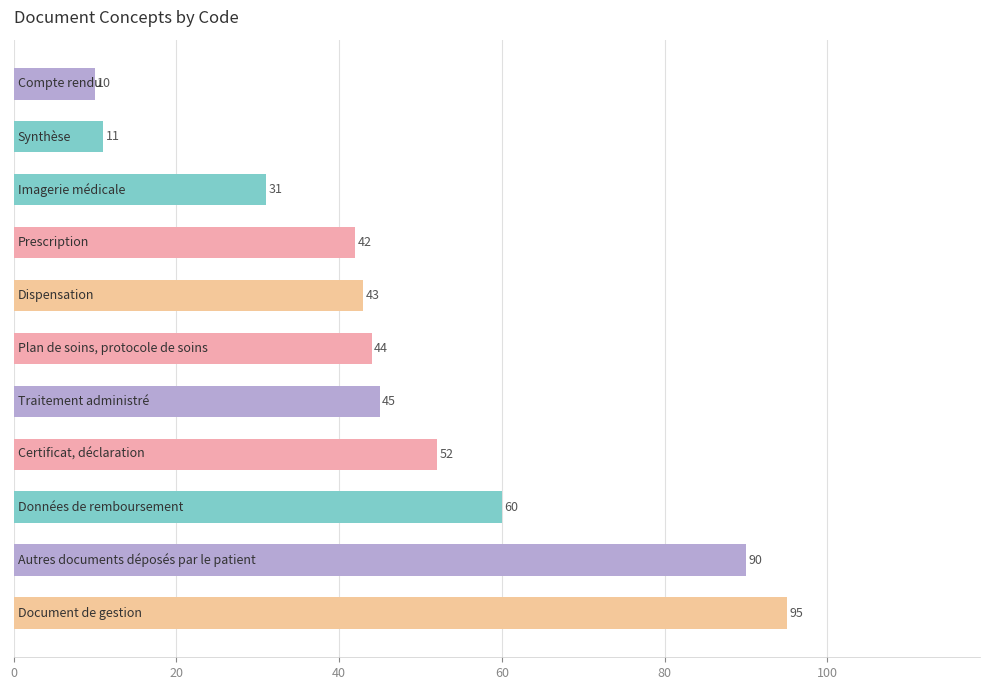

What is the average value?

48